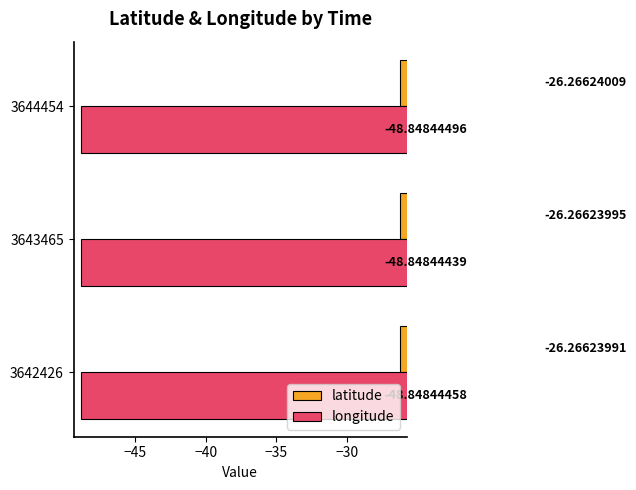

What is the spread (max minus min) of values at 3642426?

22.6